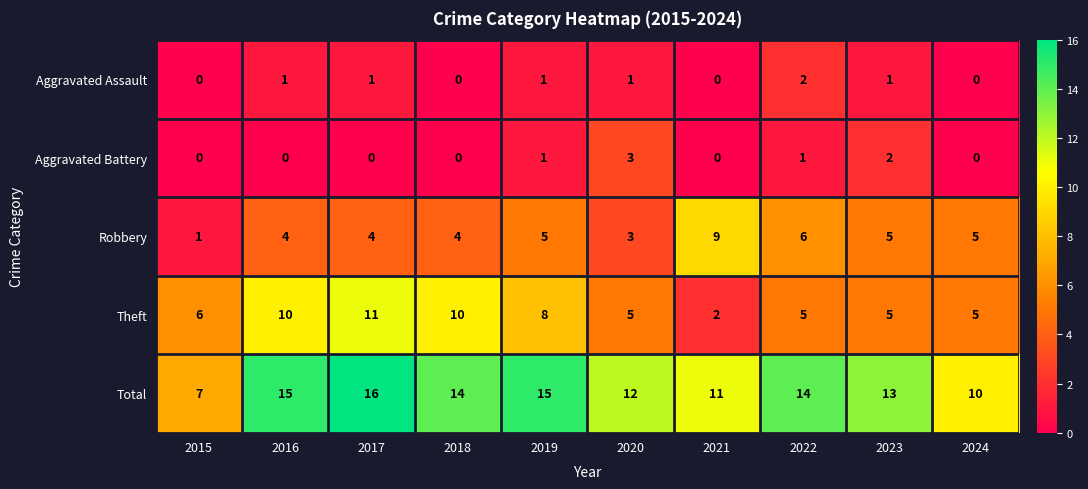

The value of Aggravated Assault at 2023 is 1. True or false?

True